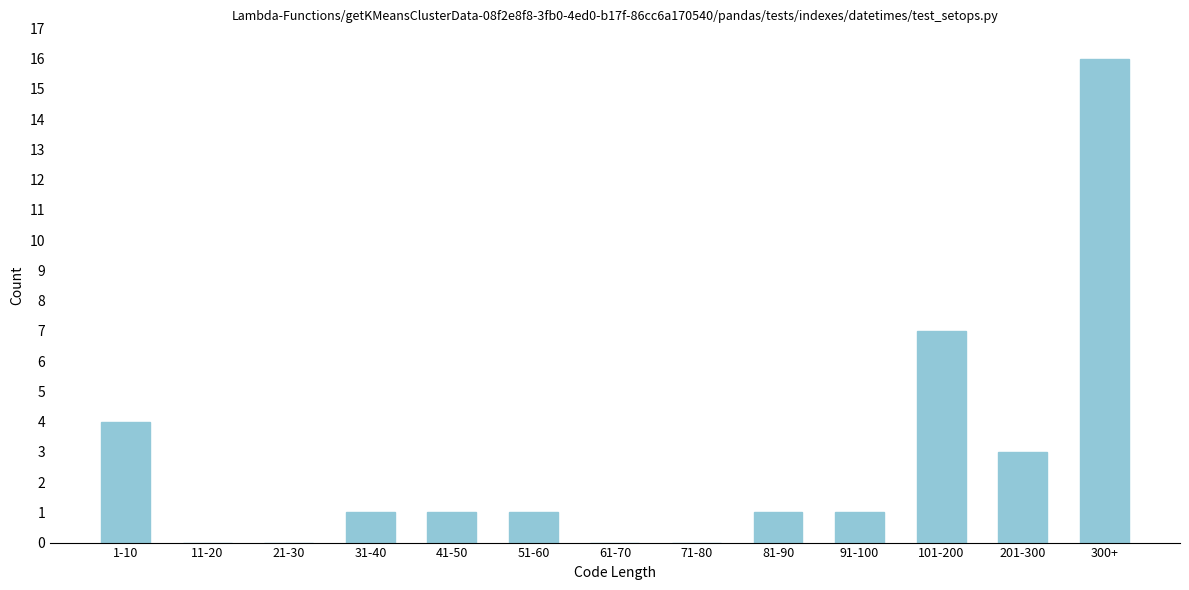

Reading left to right, list all the values displayed in this chart.

1-10=4	11-20=0	21-30=0	31-40=1	41-50=1	51-60=1	61-70=0	71-80=0	81-90=1	91-100=1	101-200=7	201-300=3	300+=16